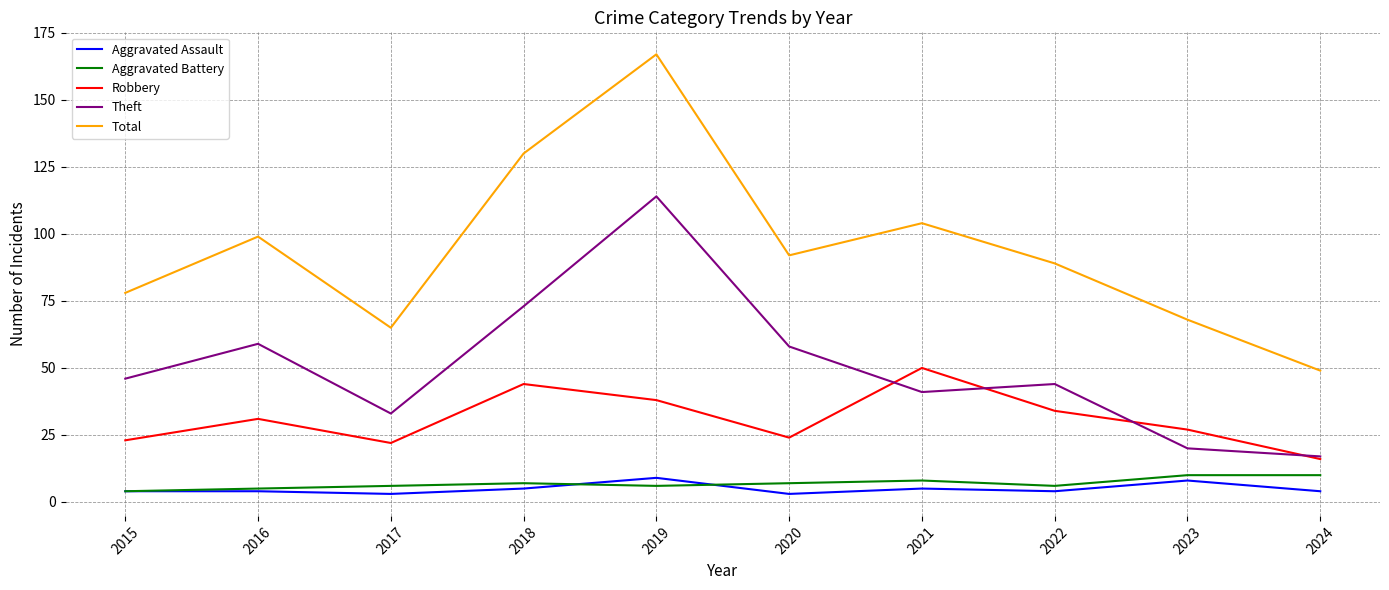

What is the spread (max minus min) of values at 2021?

99